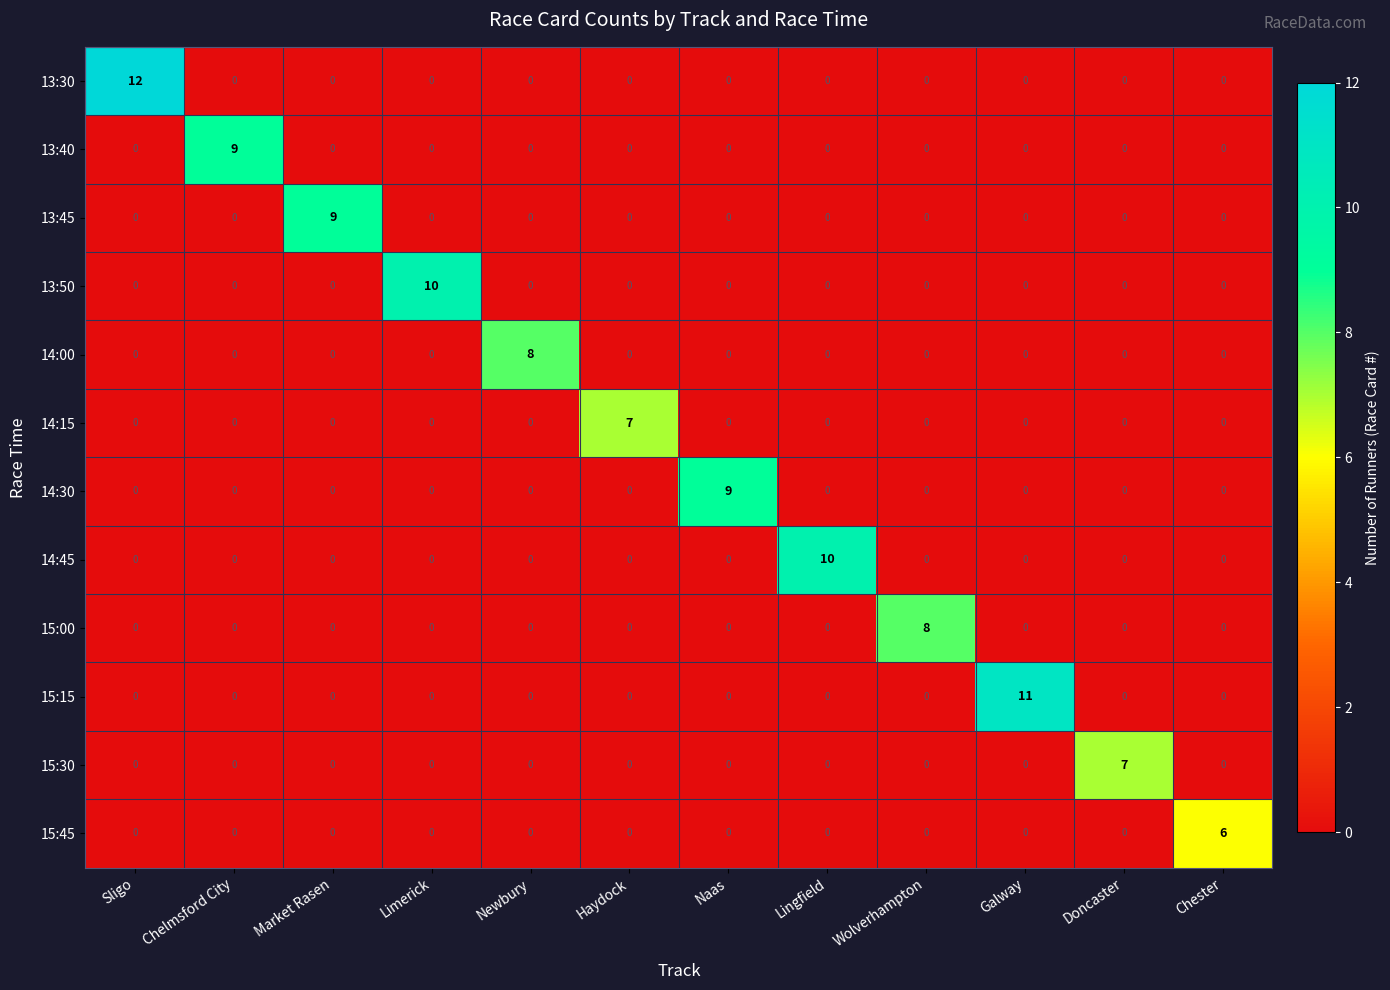

What is the total value across all series at Lingfield?

10